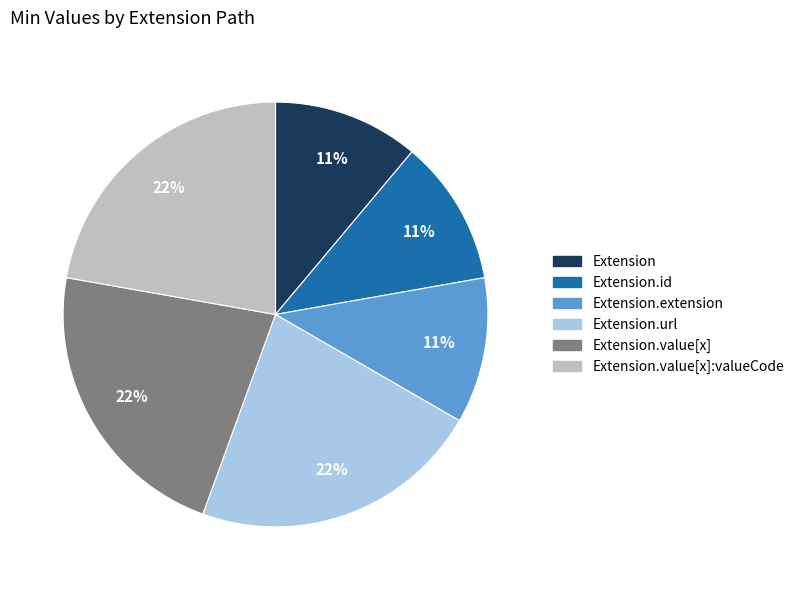

Combined, do Extension.value[x]:valueCode and Extension.extension account for over 50%?

No